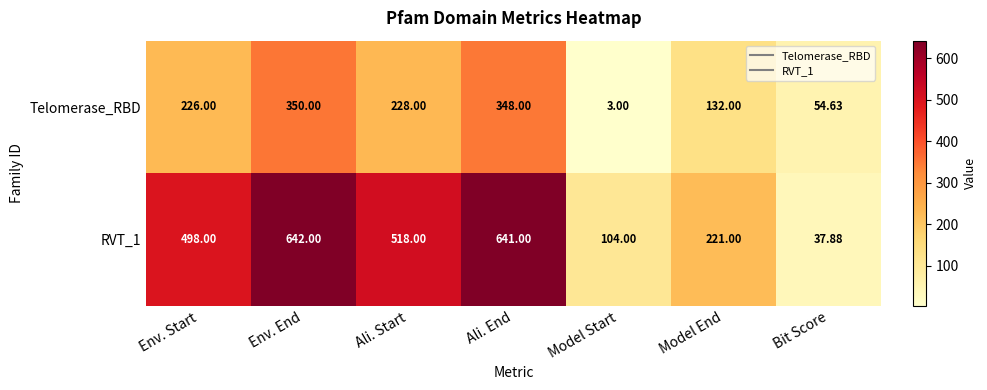

Count the number of data series in this chart.

2